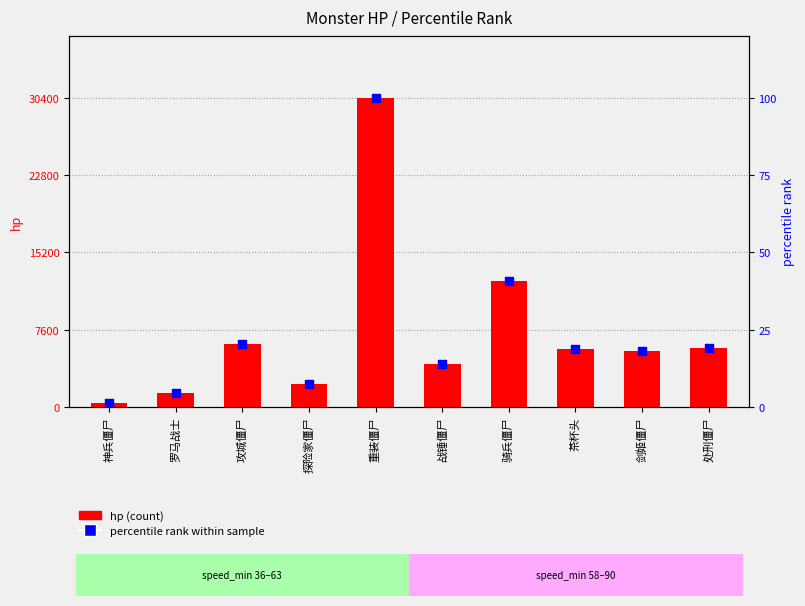

What is the total value across all series at 罗马战士?

1429.7